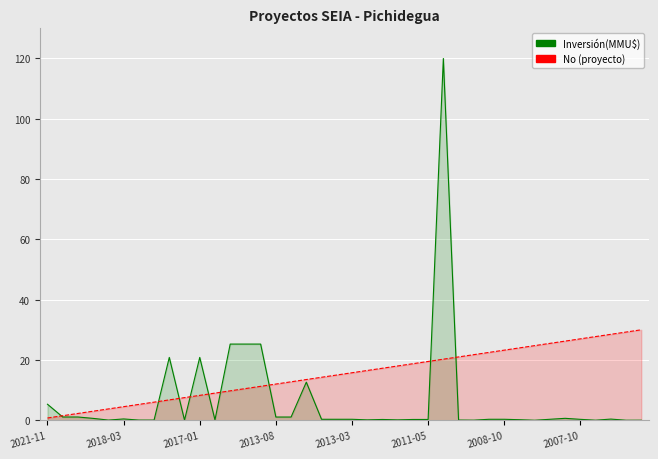

What is the minimum value for No?

0.8